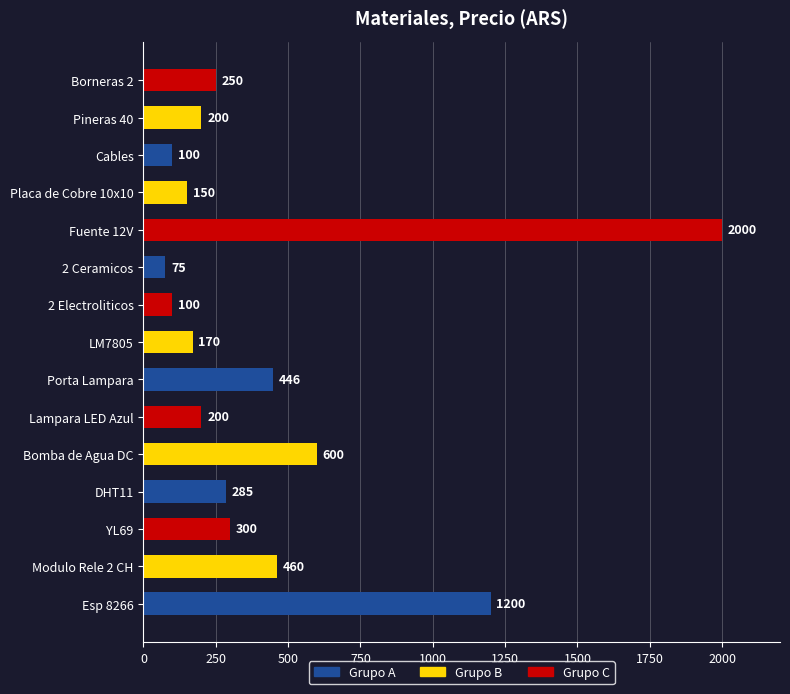

How many bars are there in total?

15